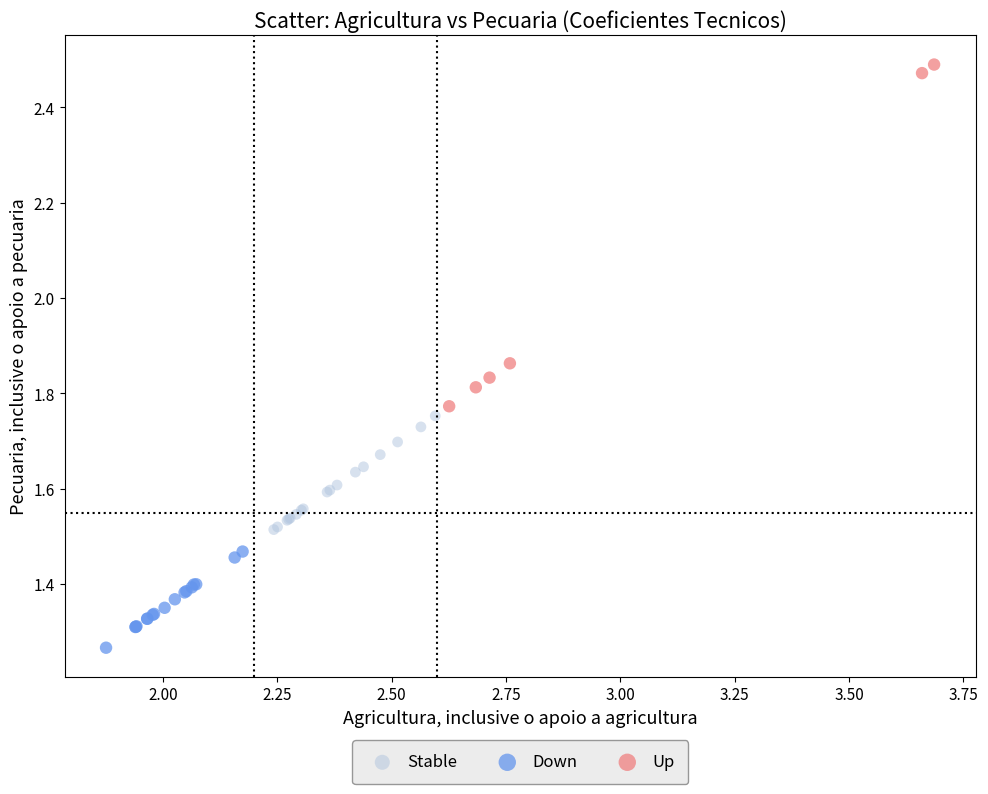

Which series has the largest Y range (max minus min)?

Up